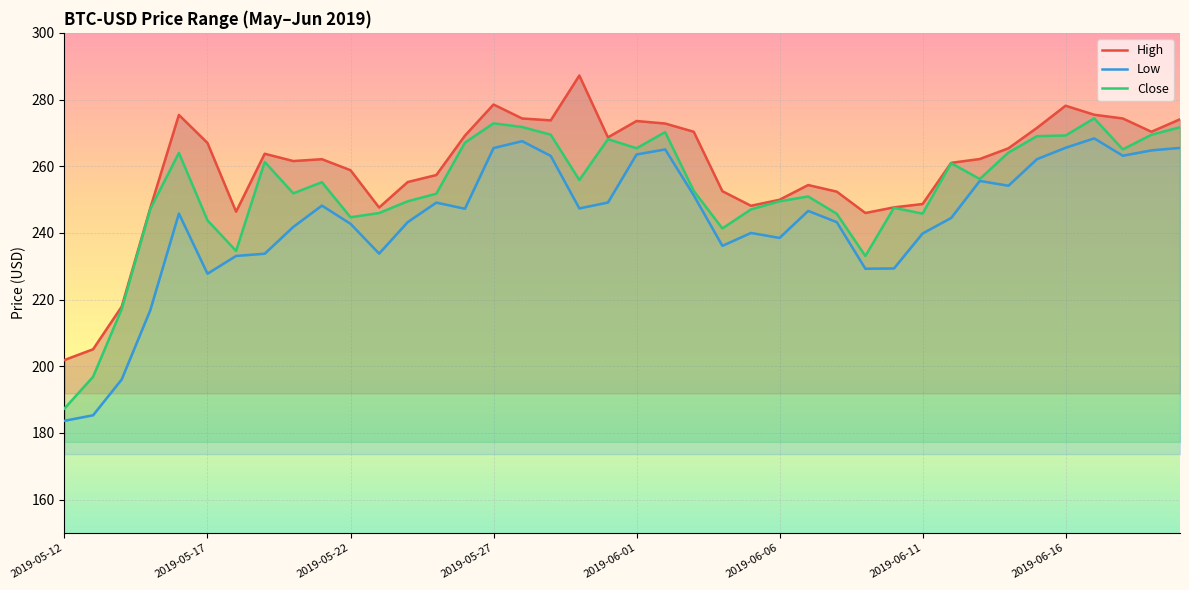

At which category is the sum across all series the highest?

2019-06-17